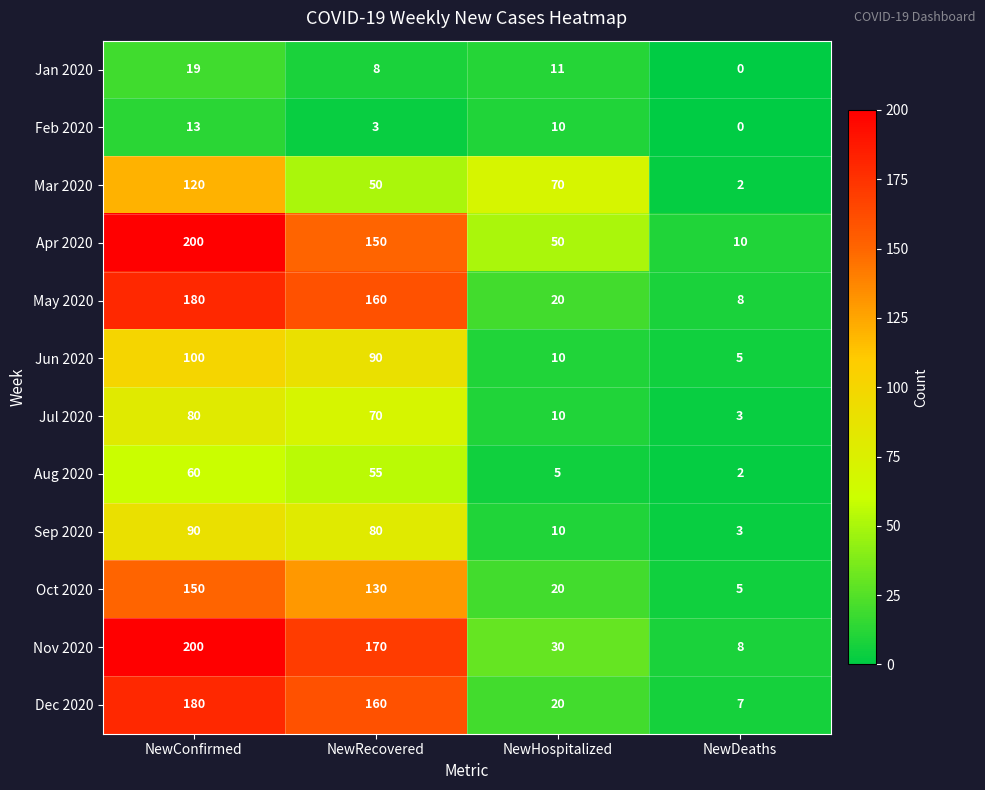

What is the sum of the Jun 2020 values at NewDeaths and NewRecovered?

95